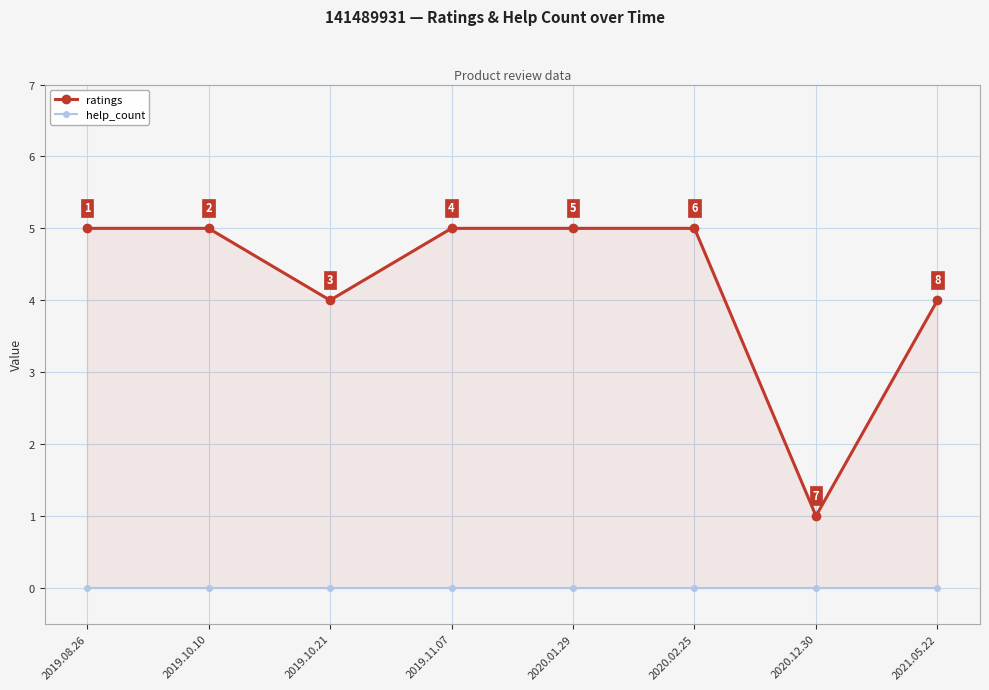

What is the maximum value for ratings?

5